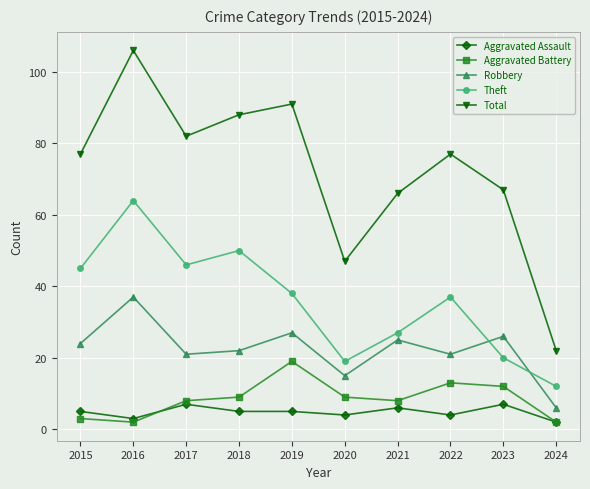

What is the sum of all Aggravated Battery values?

85